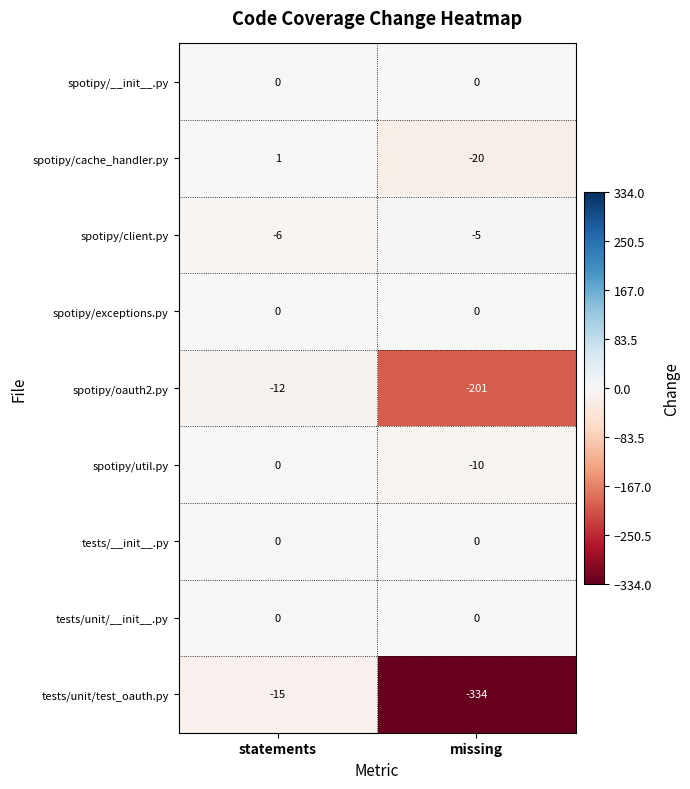

The spotipy/__init__.py series shows 0 at statements. True or false?

True